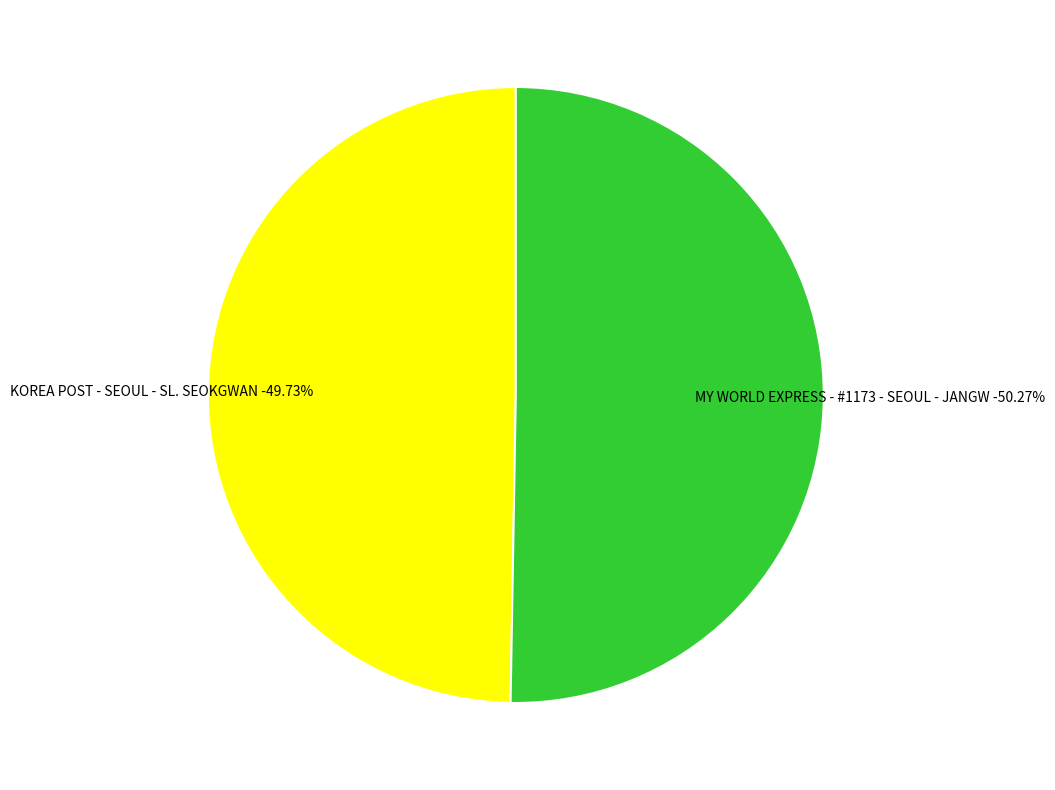

Which category has the biggest portion of the pie?

MY WORLD EXPRESS - #1173 - SEOUL - JANGW